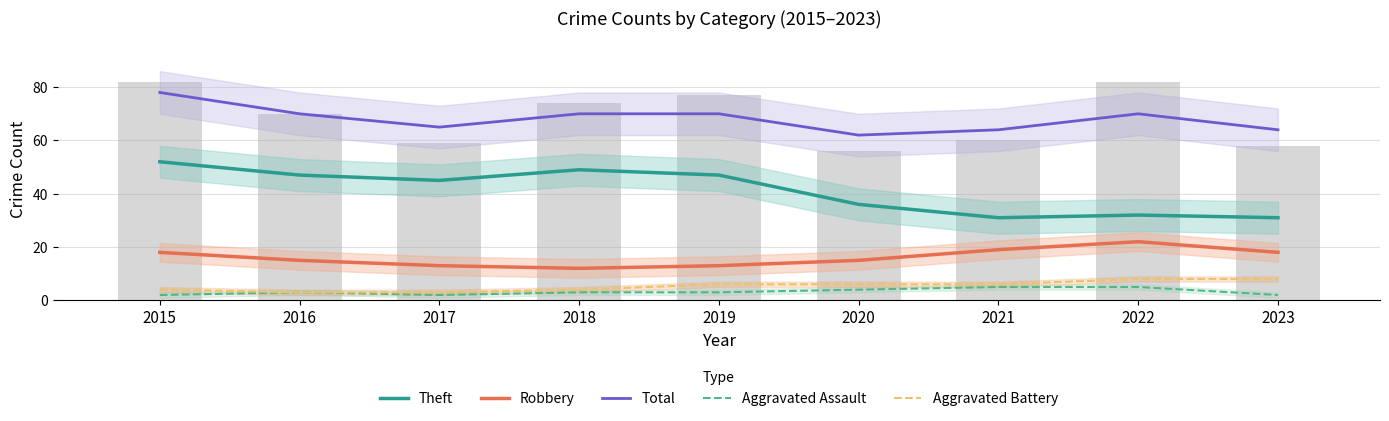

At which category is the sum across all series the highest?

2015